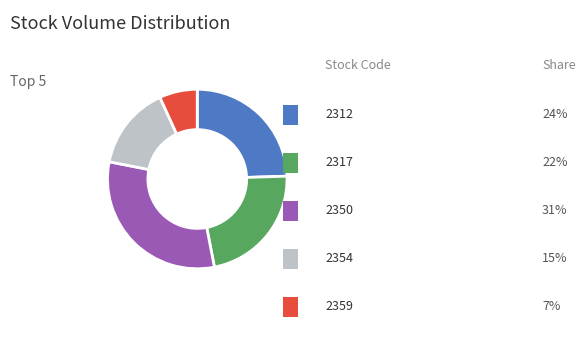

Does any single category account for the majority?

No